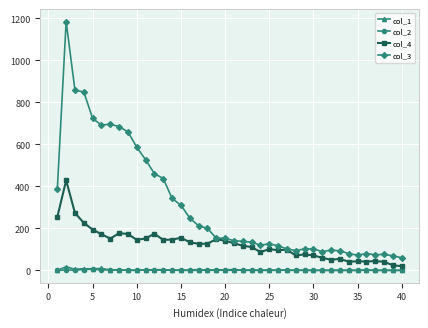

True or false: col_3 has more than 2 points higher than both neighbors.

True